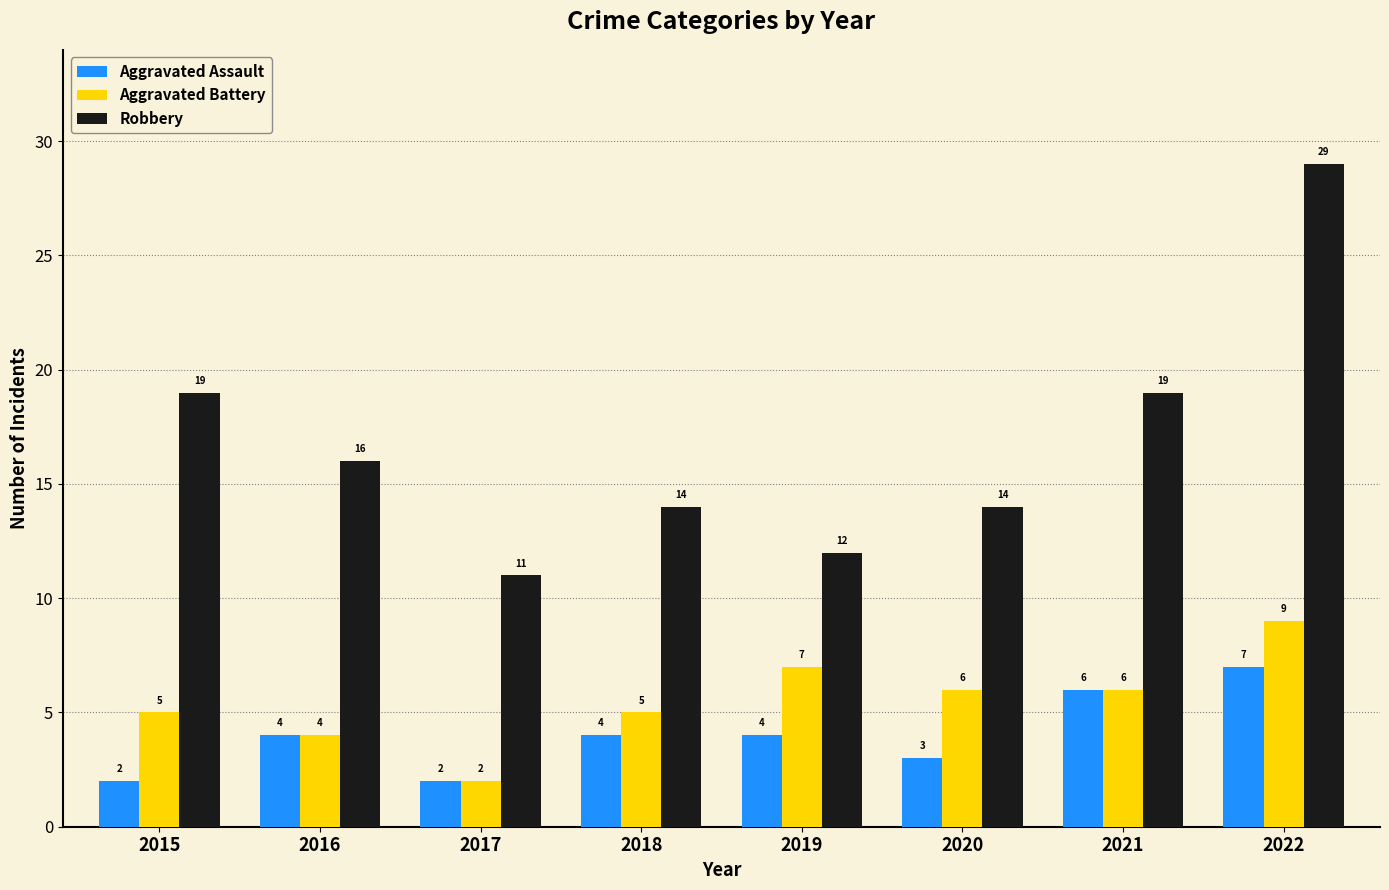

How many Robbery values are between 14 and 19?

5